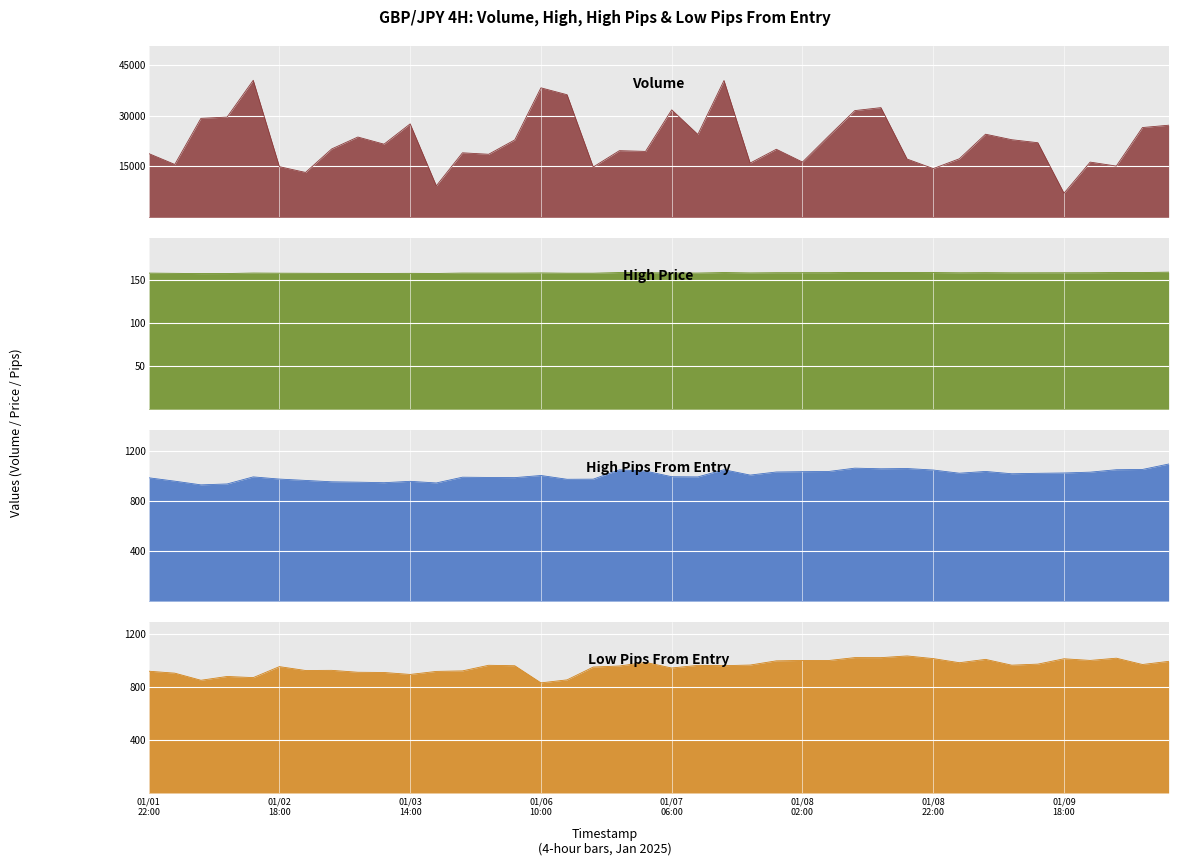

What is the total value across all series at low?

31509.8